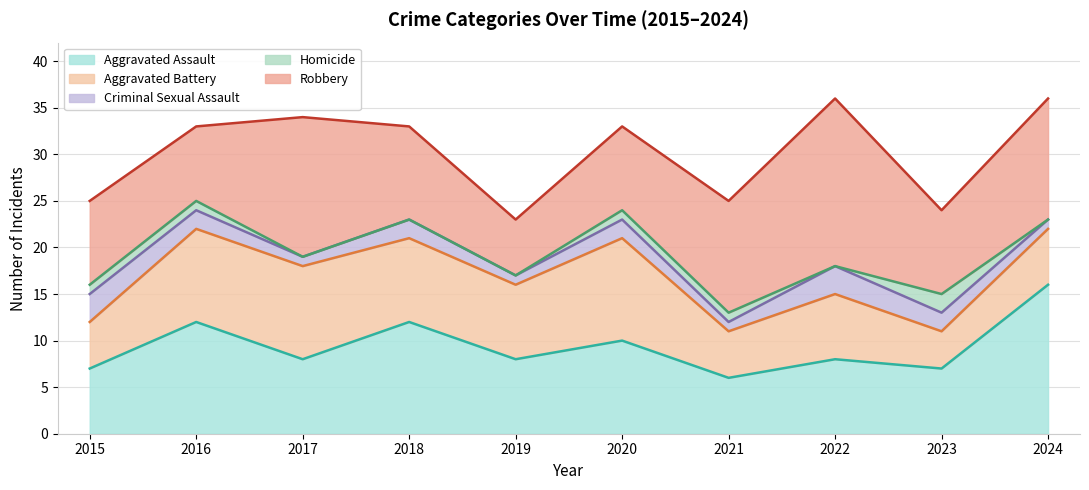

Which series has the widest spread of values?

Robbery